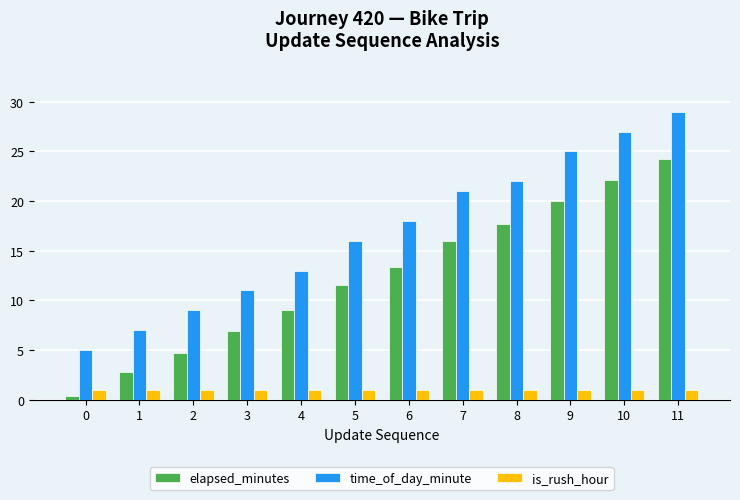

Reading right to left, list all the values displayed in this chart.

elapsed_minutes: 11=24.3	10=22.1	9=20.1	8=17.7	7=16.0	6=13.4	5=11.6	4=9.0	3=6.9	2=4.7	1=2.7	0=0.4
time_of_day_minute: 11=29.0	10=27.0	9=25.0	8=22.0	7=21.0	6=18.0	5=16.0	4=13.0	3=11.0	2=9.0	1=7.0	0=5.0
is_rush_hour: 11=1.0	10=1.0	9=1.0	8=1.0	7=1.0	6=1.0	5=1.0	4=1.0	3=1.0	2=1.0	1=1.0	0=1.0